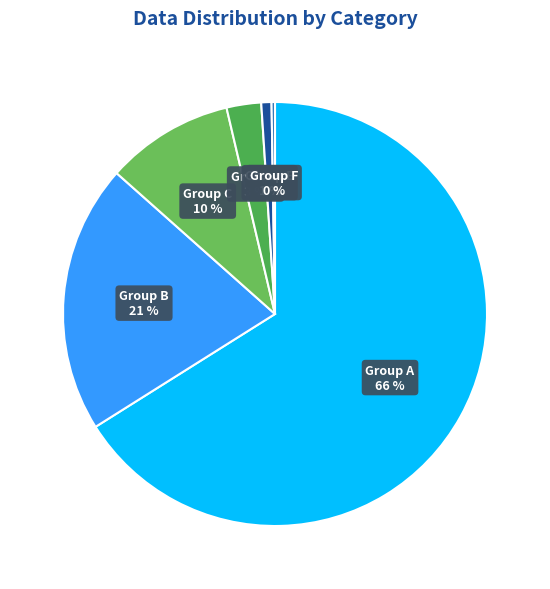

To the nearest percent, what is the difference between the Group C and Group D slice percentages?

7%